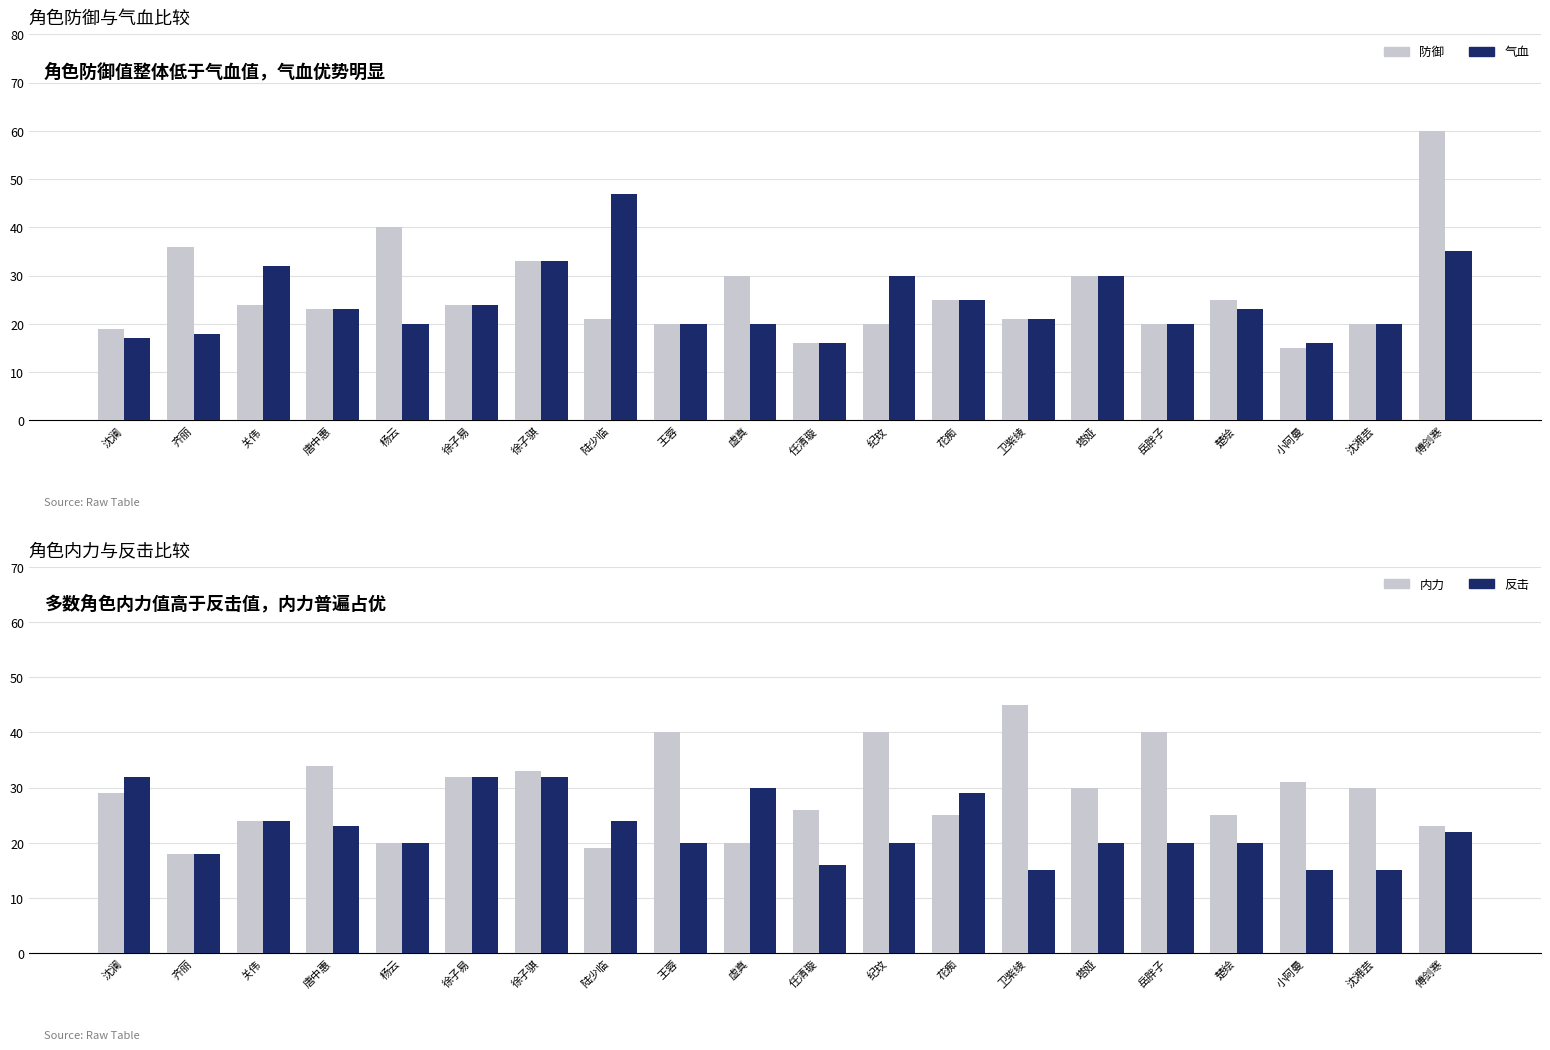

What is the average value of the 内力 series?

29